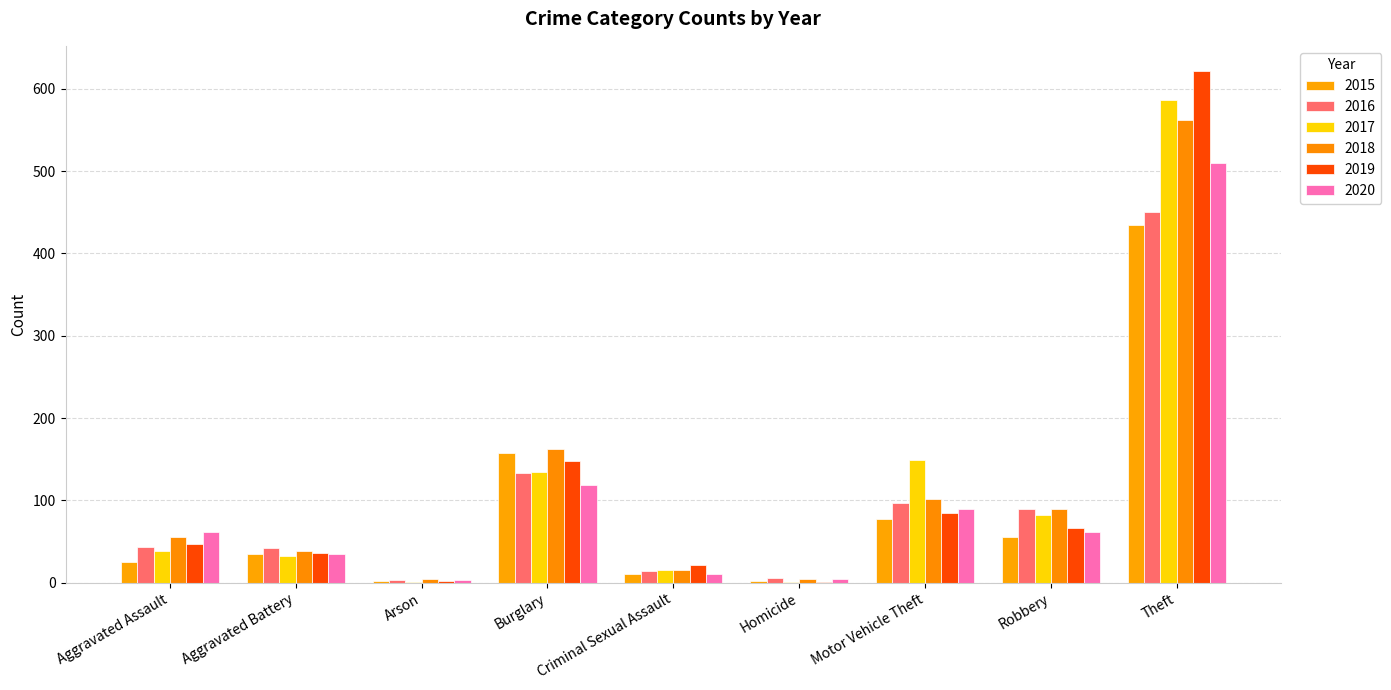

Between Aggravated Battery and Homicide, which is larger?

Aggravated Battery